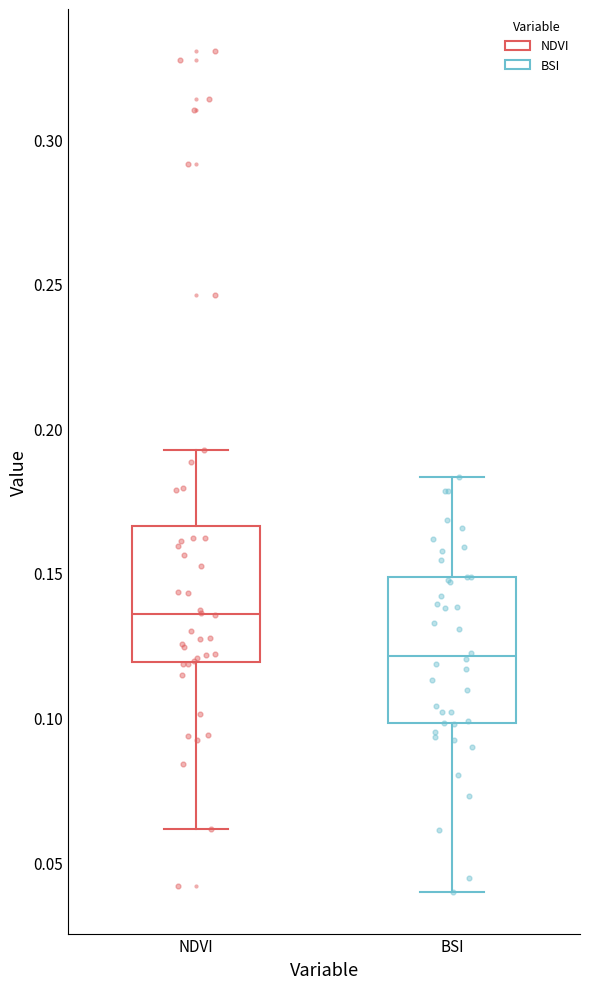

Reading left to right, read every box against the y-axis: the position of its median line, the range the box covers, and the ends of its whiskers. The values are not printed on the chart, so give them approximately, as read against the axis.

NDVI: median 0.135, box 0.120 to 0.165, whiskers 0.060 to 0.195
BSI: median 0.120, box 0.100 to 0.150, whiskers 0.040 to 0.185